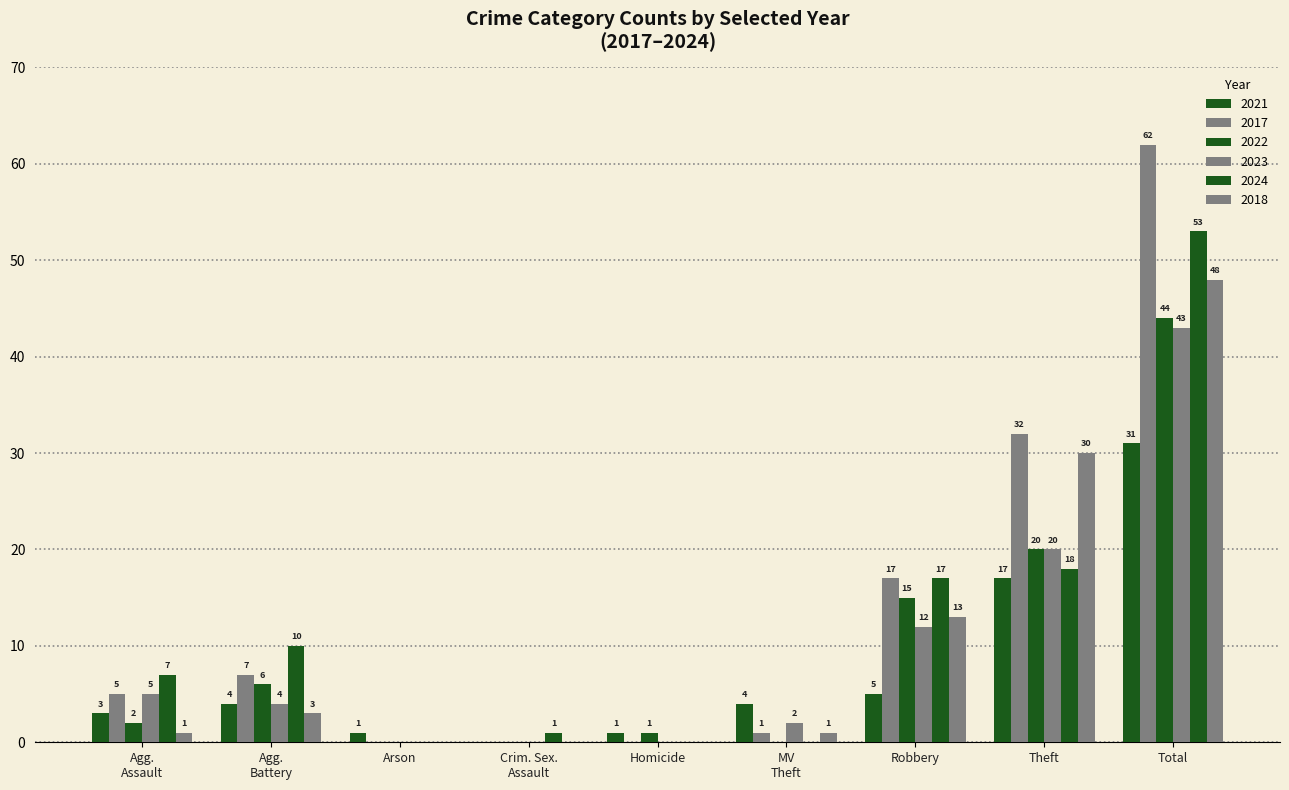

How many groups of bars are there?

9